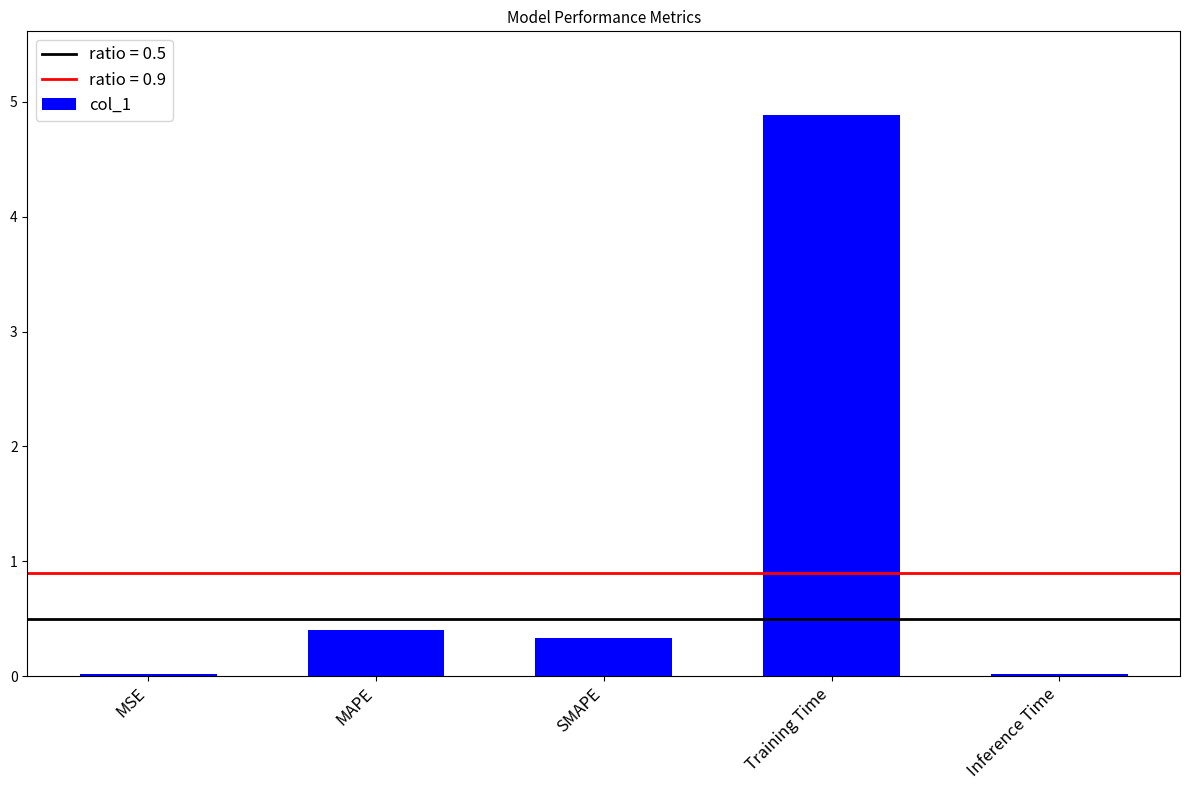

Are the bars horizontal?

No